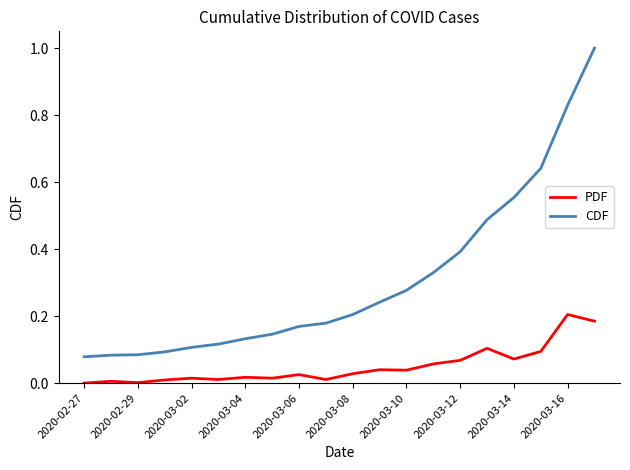

True or false: PDF and CDF cross at least once.

False